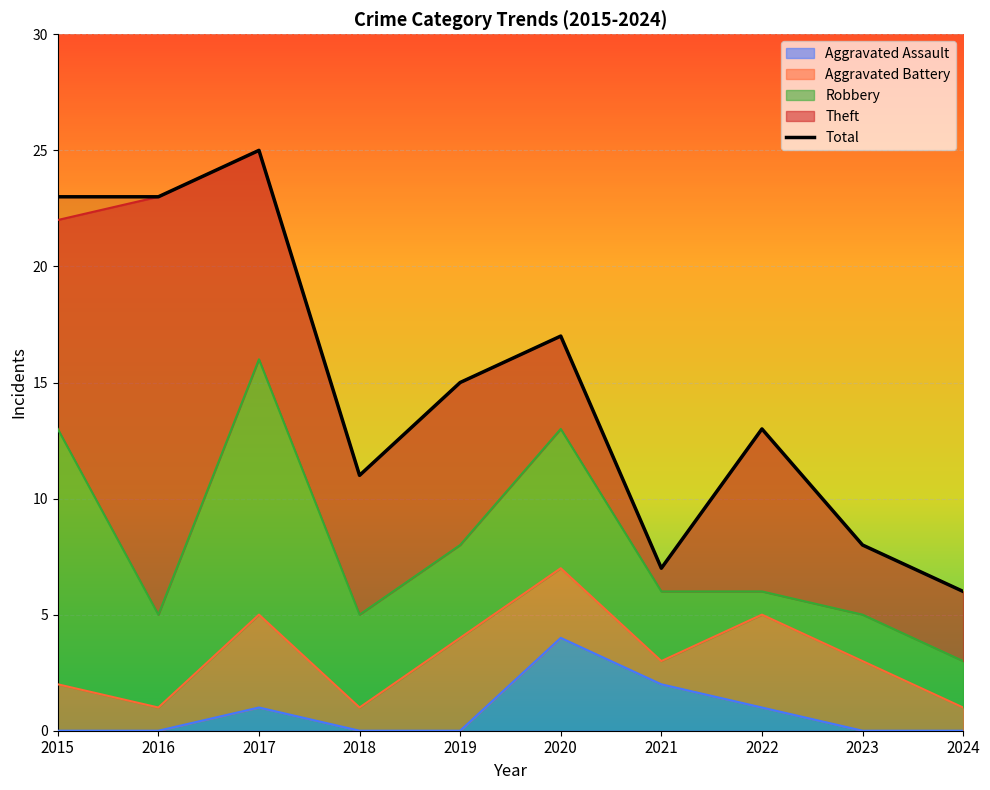

Between 2020 and 2016, which is larger?

2016